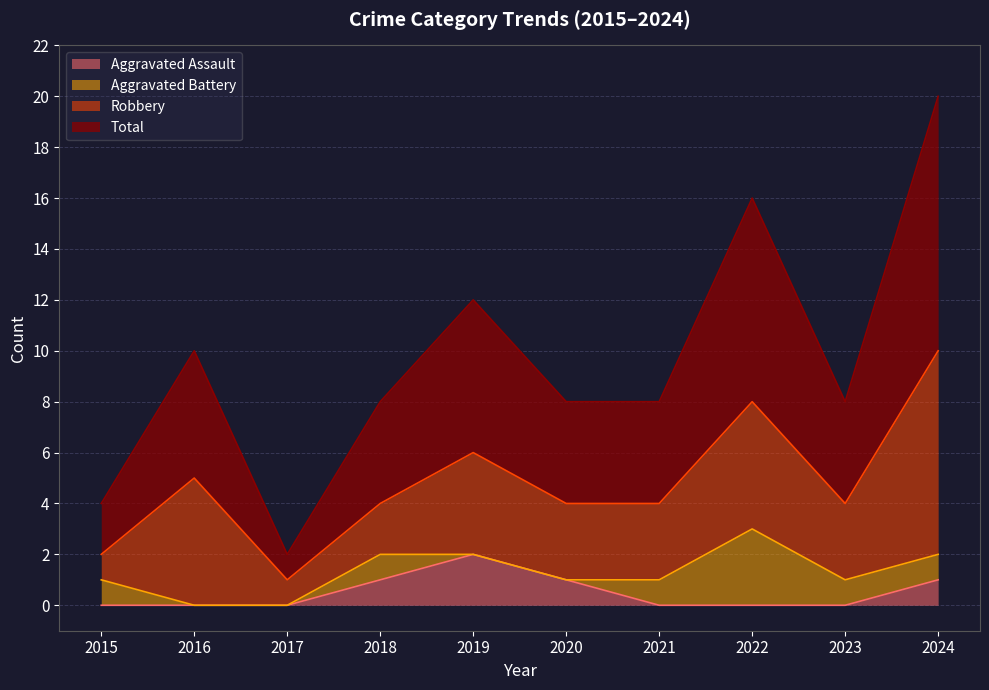

True or false: Aggravated Assault and Total intersect in this chart.

False